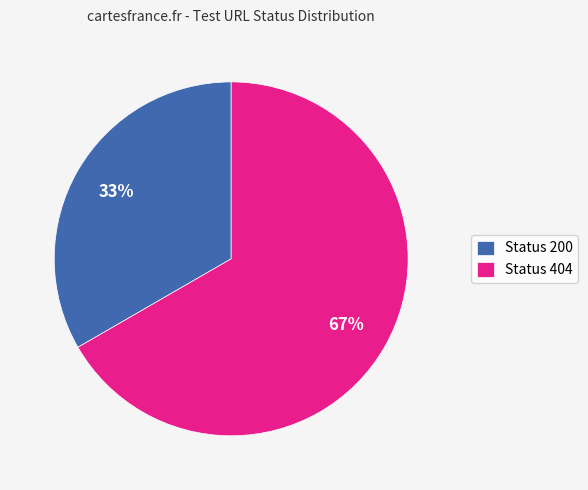

Which category has the biggest portion of the pie?

Status 404